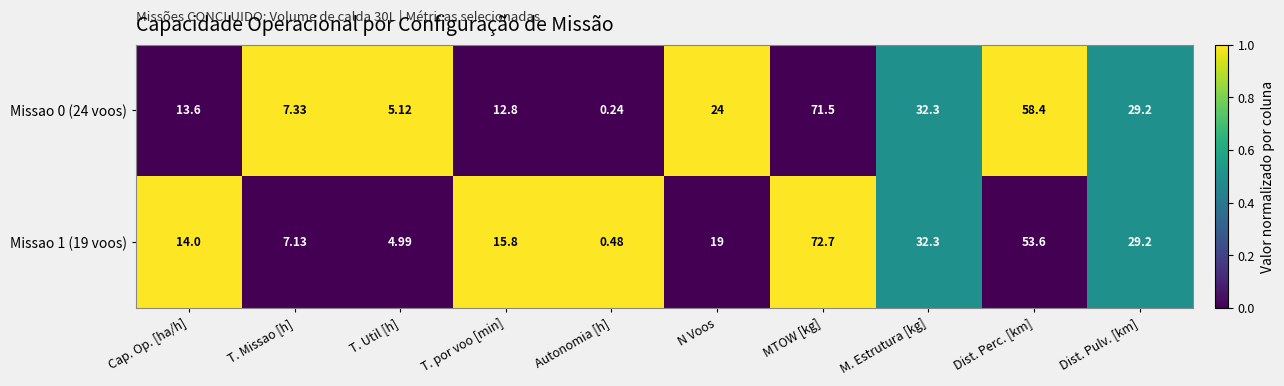

Where is Missao 1 (19 voos) nearest to the value 36?

M. Estrutura [kg]